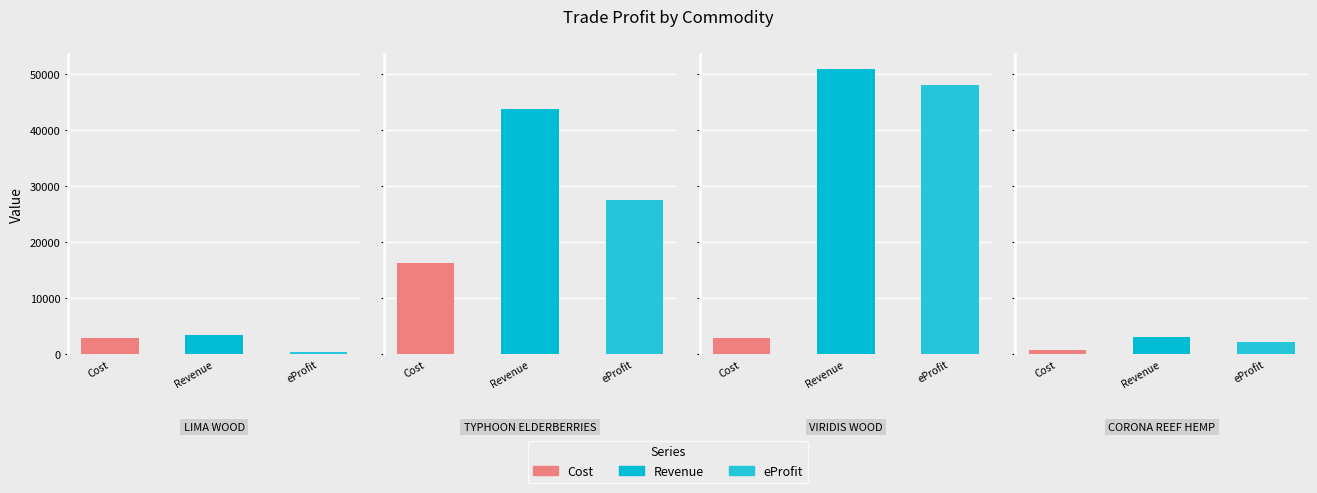

What are all the series names shown in the legend?

Cost, Revenue, eProfit